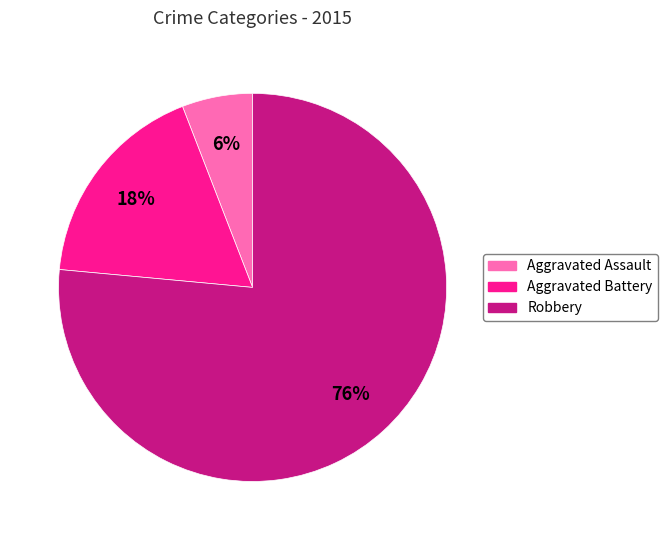

Which has a higher value, Aggravated Battery or Aggravated Assault?

Aggravated Battery